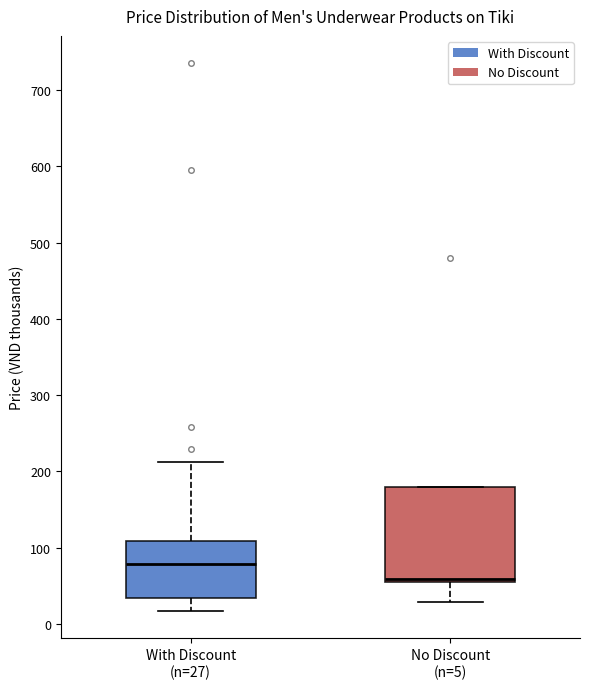

Reading left to right, read every box against the y-axis: the position of its median line, the range the box covers, and the ends of its whiskers. The values are not printed on the chart, so give them approximately, as read against the axis.

With Discount (n=27): median 80, box 30 to 110, whiskers 20 to 210
No Discount (n=5): median 60 (just above the box's lower edge), box 60 to 180, whiskers 30 to 180